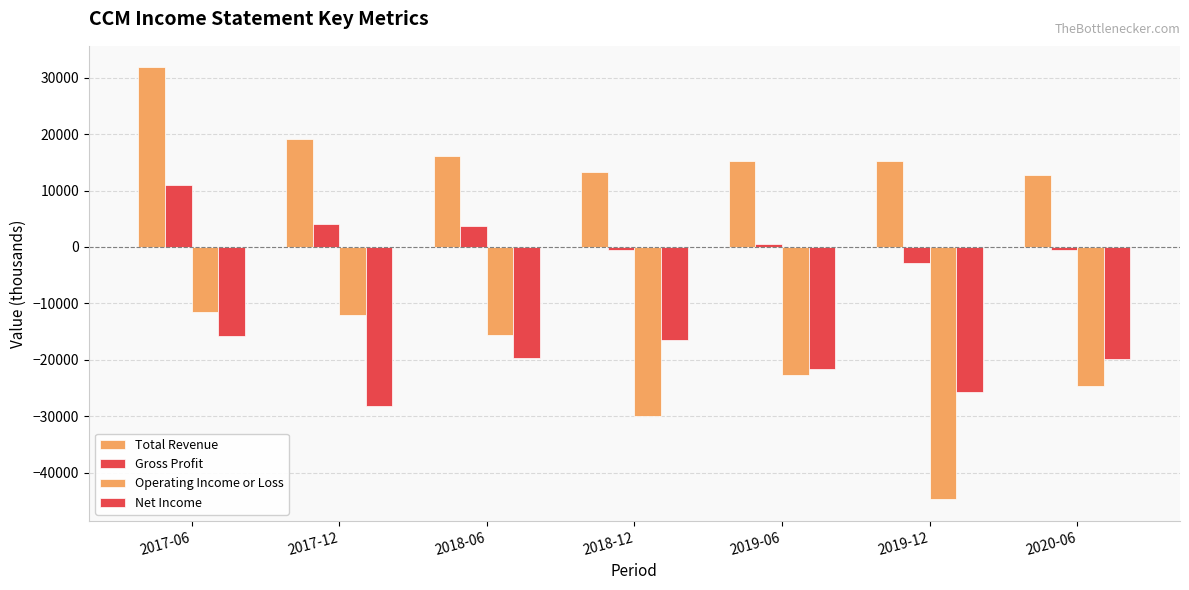

Rank the series at 2020-06 from highest to lowest value.

Total Revenue, Gross Profit, Net Income, Operating Income or Loss